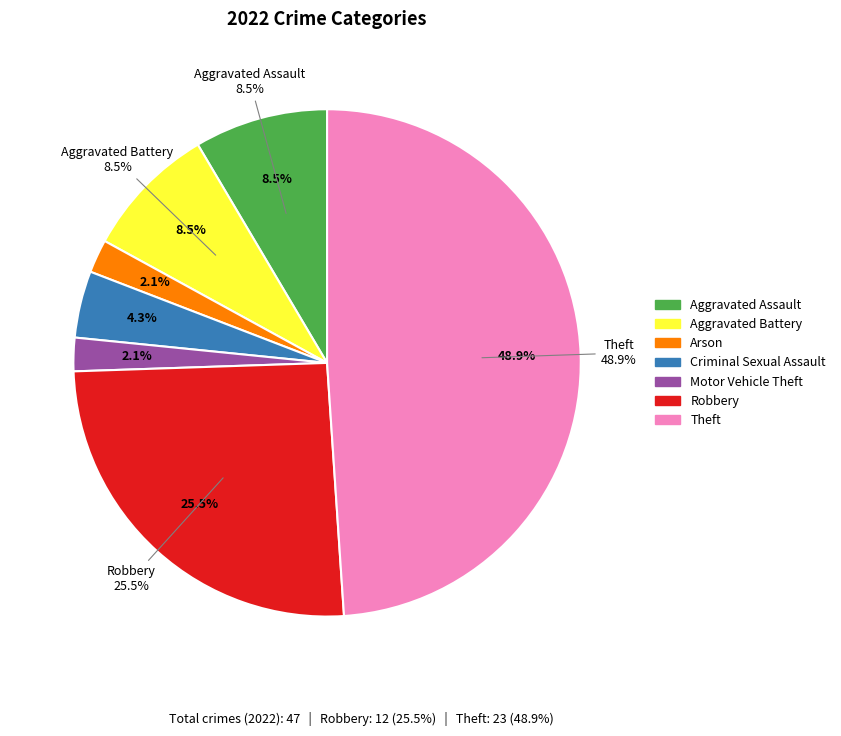

Is the sum of Theft and Aggravated Battery greater than half?

Yes